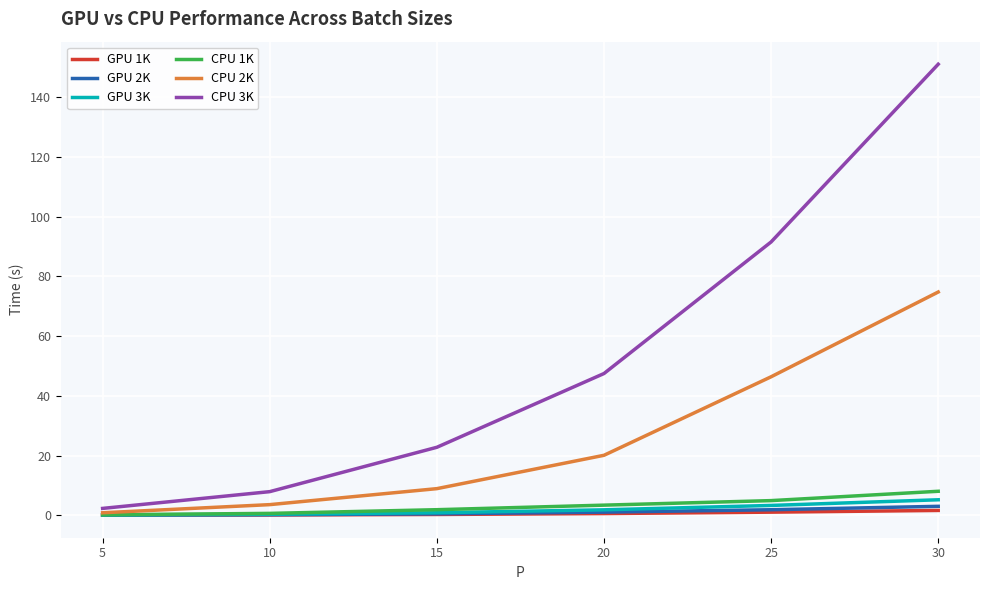

What is the difference between the maximum and minimum values in the GPU 3K series?

5.1